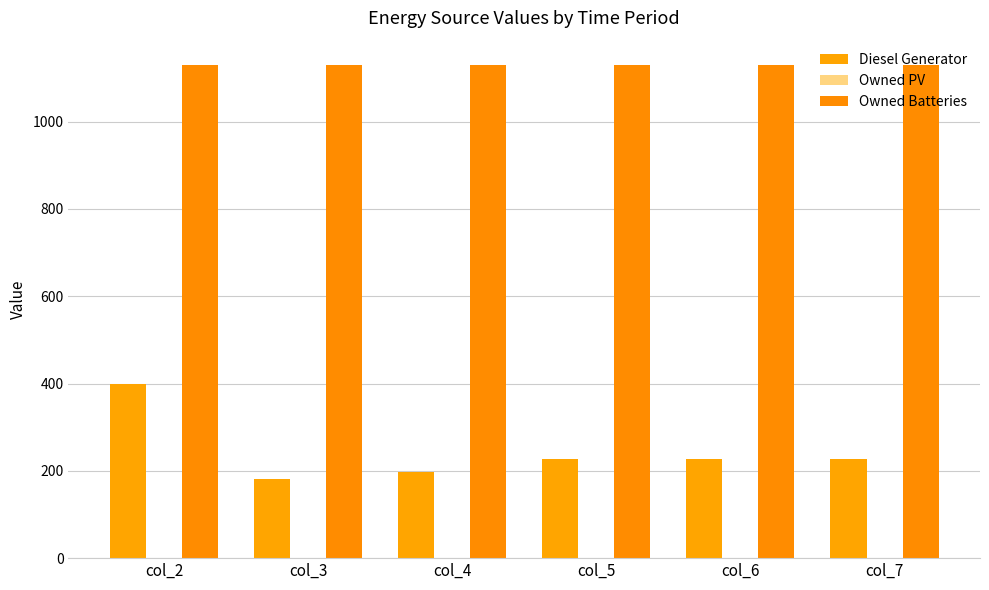

At which label does Diesel Generator reach its peak?

col_2